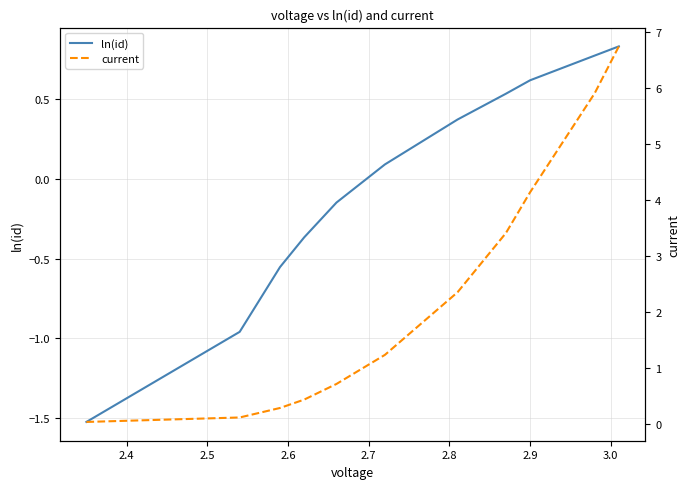

What is the label of the 9th point from the right?

2.5